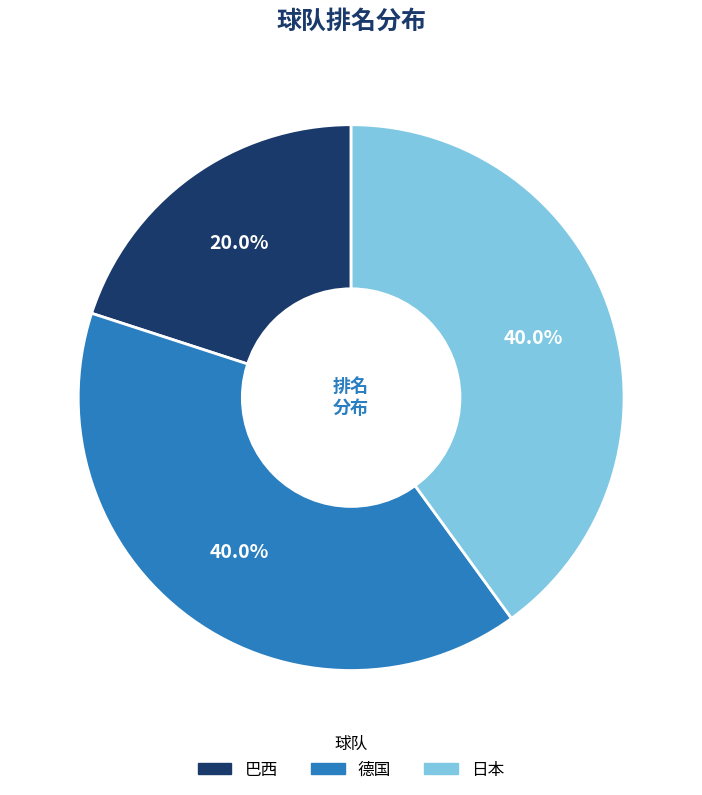

To the nearest percent, what is the difference between the largest and smallest slice percentages?

20%